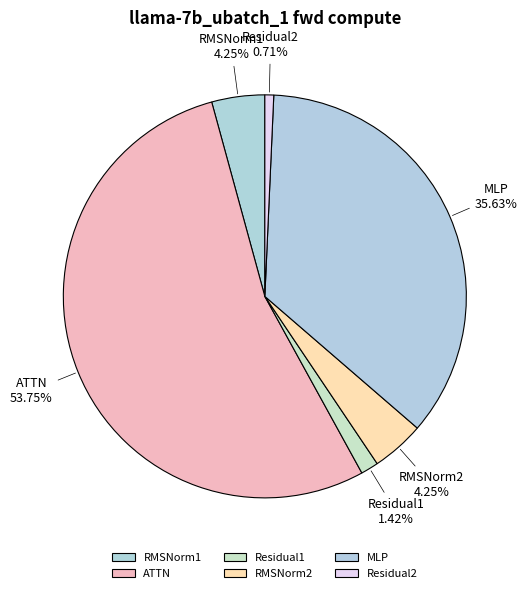

Which category accounts for the majority?

ATTN